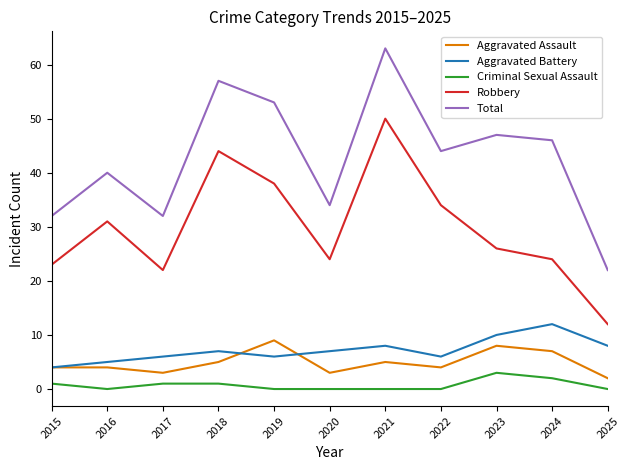

Between 2015 and 2018, which series saw the biggest shift?

Total